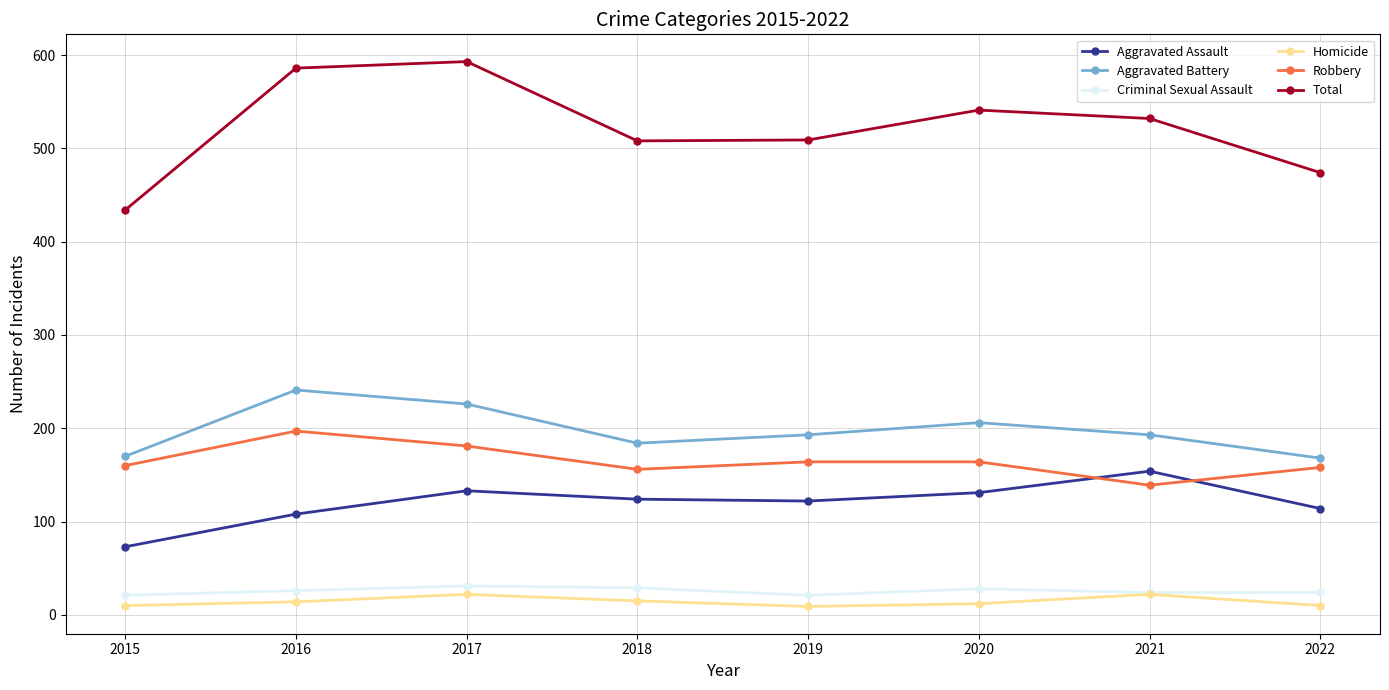

How many data points does each series have?

8